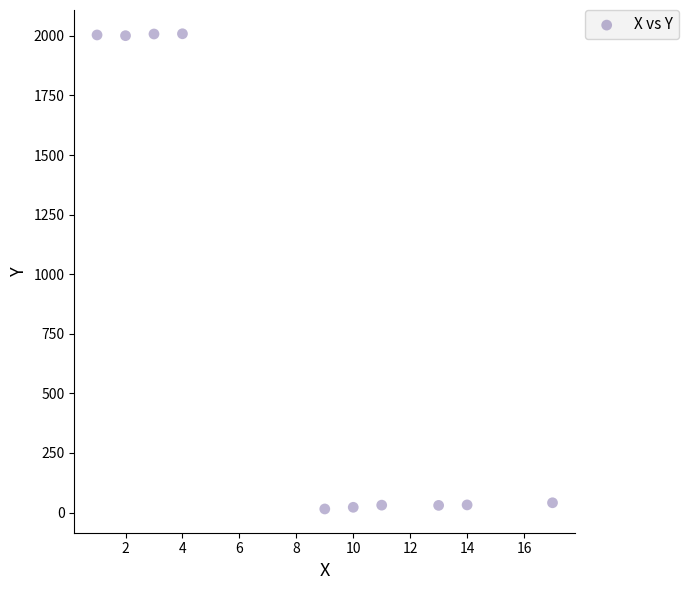

What is the average X value?

8